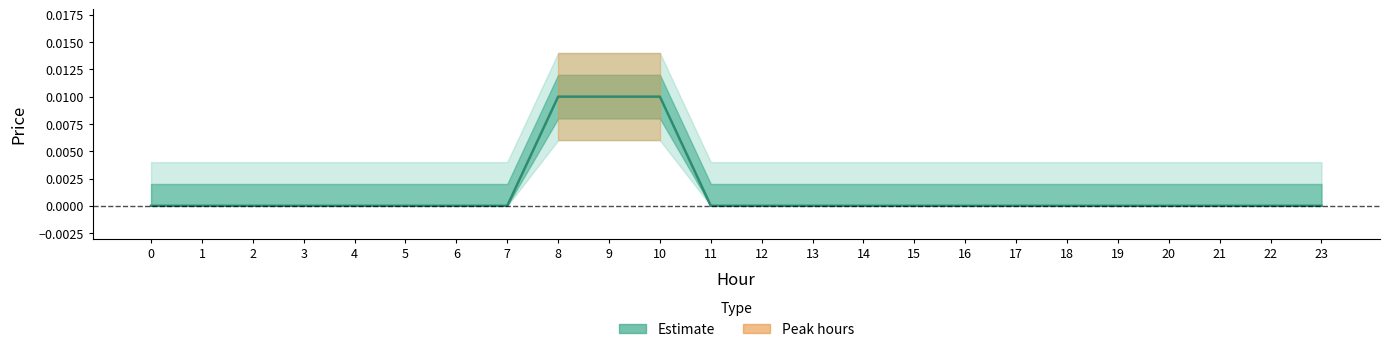

The chart shows a value of 0.0 at 23. True or false?

True